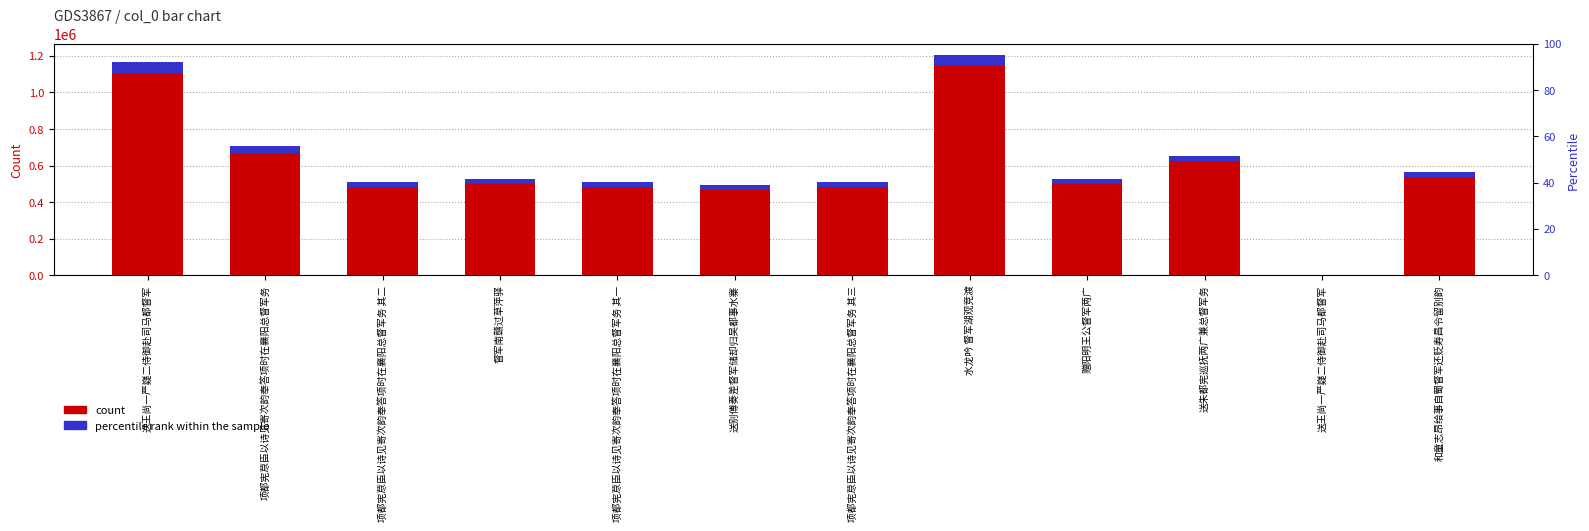

What is the difference between the maximum and second lowest values in the percentile rank within the sample series?

35669.2